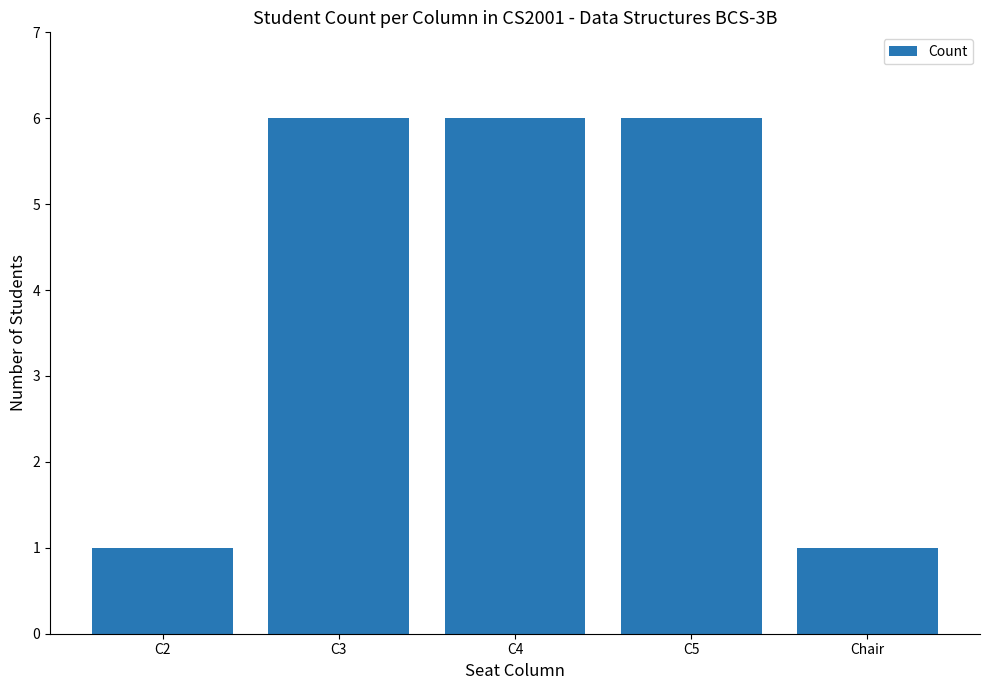

Between Chair and C5, which is larger?

C5